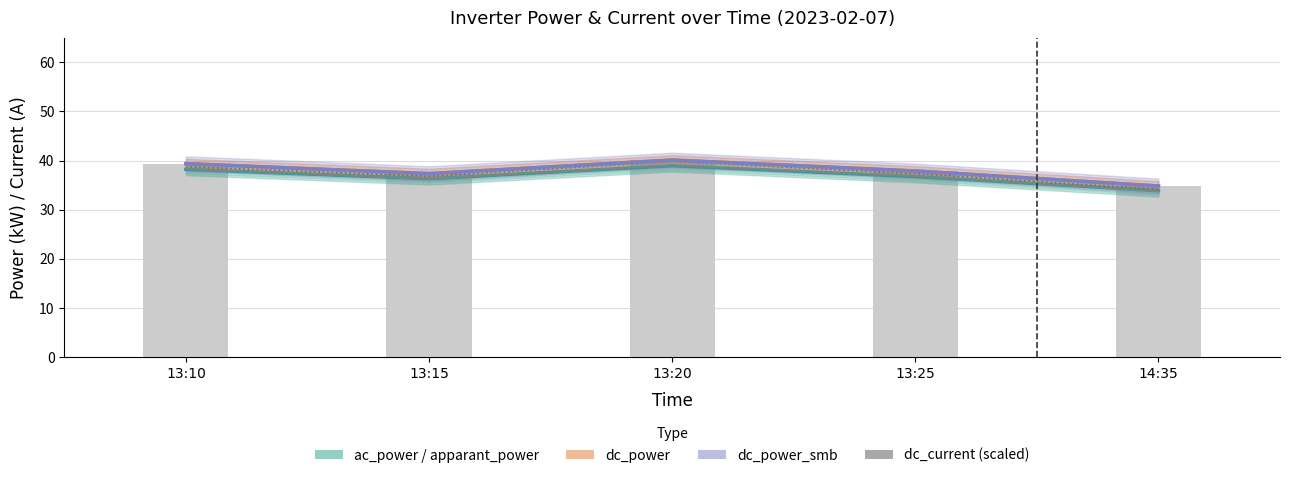

Reading left to right, transcribe all the data shown in this chart.

ac_power: 13:10=38.2	13:15=36.3	13:20=38.9	13:25=36.7	14:35=33.9
apparant_power: 13:10=38.2	13:15=36.3	13:20=38.9	13:25=36.7	14:35=33.8
dc_power: 13:10=39.4	13:15=37.3	13:20=40.1	13:25=37.9	14:35=34.8
dc_power_smb: 13:10=39.4	13:15=37.3	13:20=40.1	13:25=37.9	14:35=34.8
dc_current (scaled): 13:10=38.7	13:15=36.8	13:20=39.8	13:25=37.3	14:35=34.1